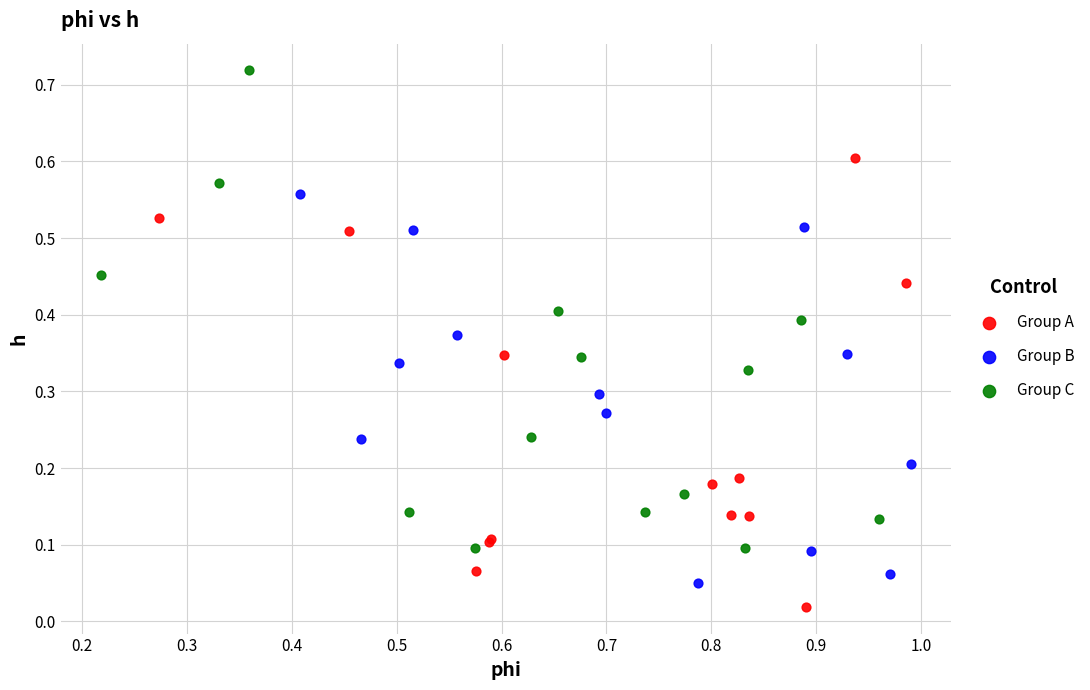

Which series contains the highest Y value?

Group C